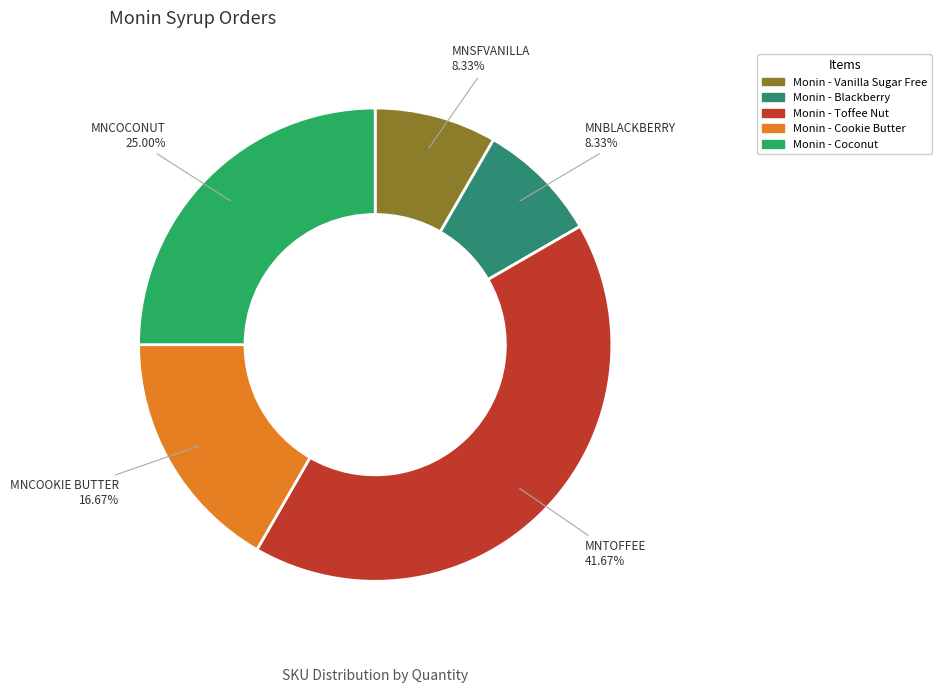

Is there a majority slice in this chart?

No